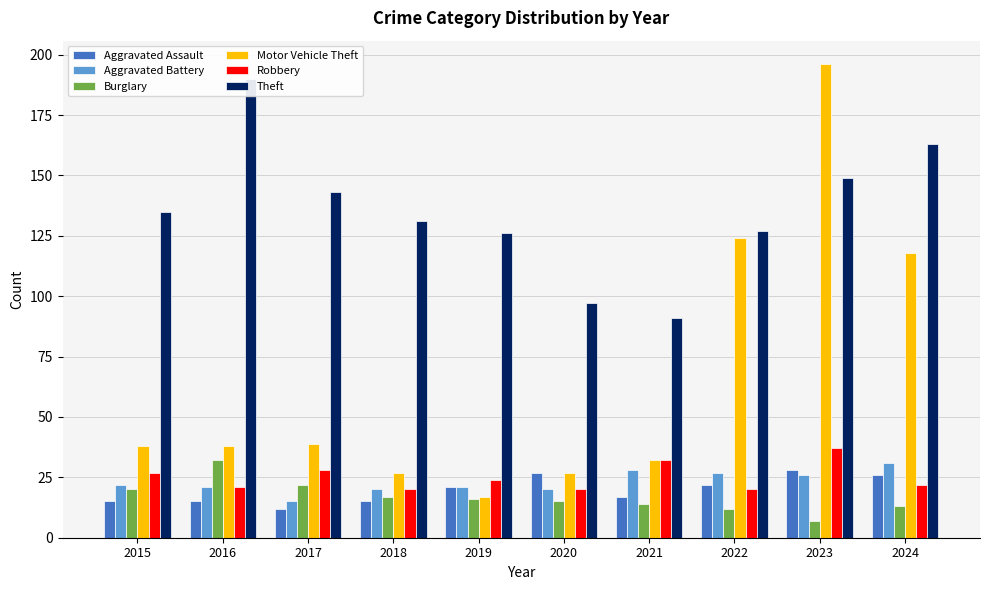

Which category has the highest value in the Theft series?

2016